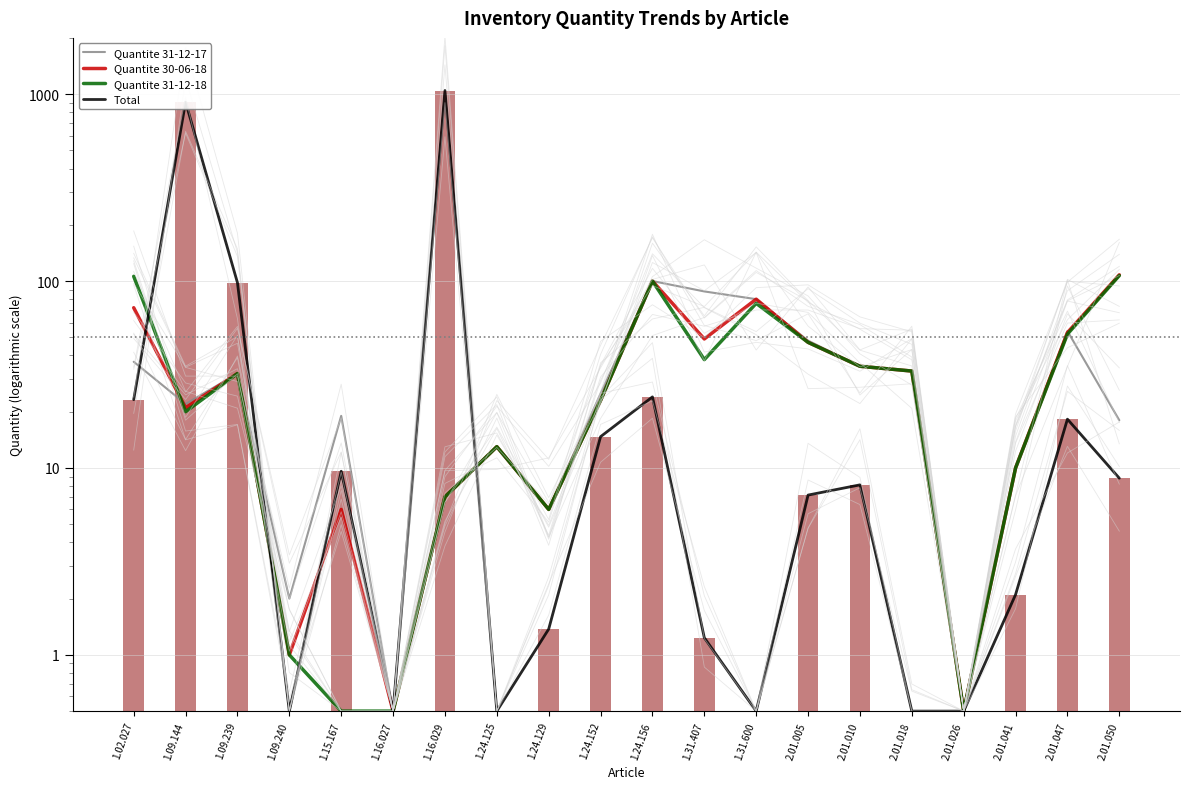

Are the bars grouped side by side (vs. stacked)?

Yes